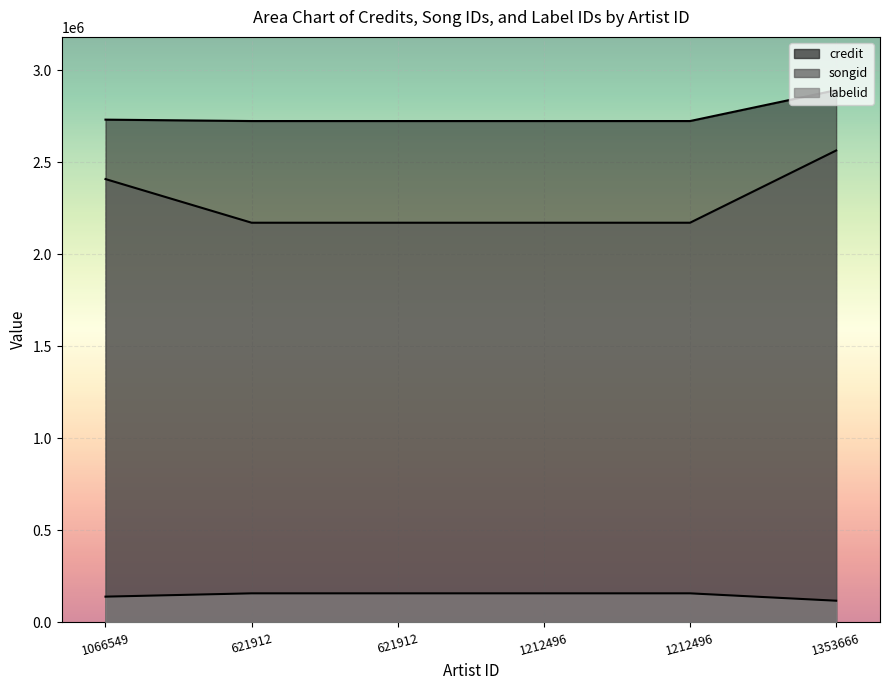

What is the total value across all series at 1212496?

5052362